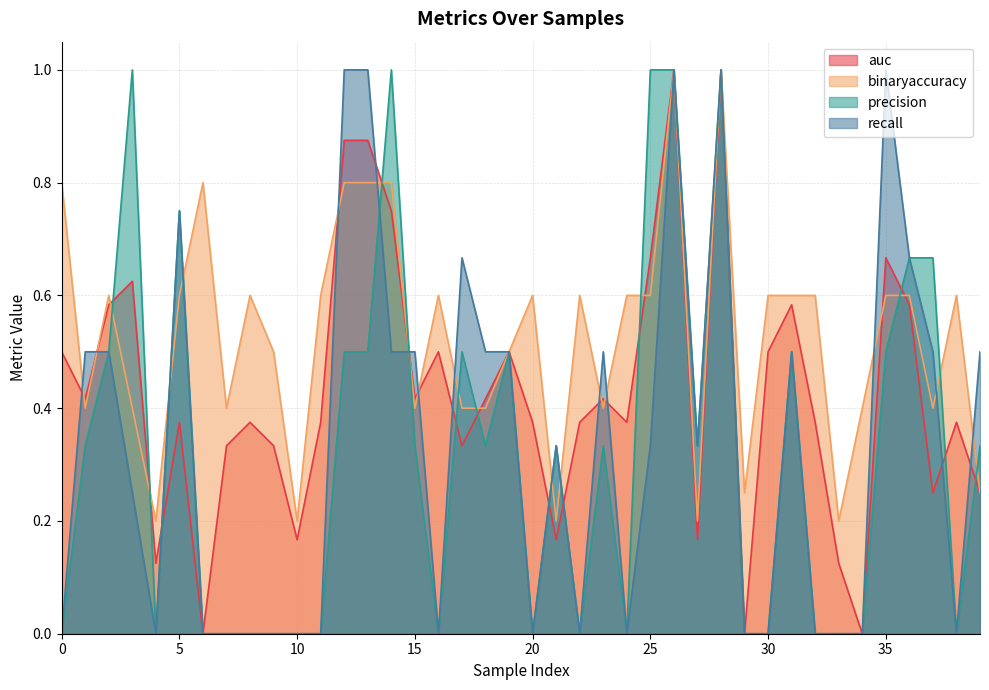

How many lines are shown in the chart?

4